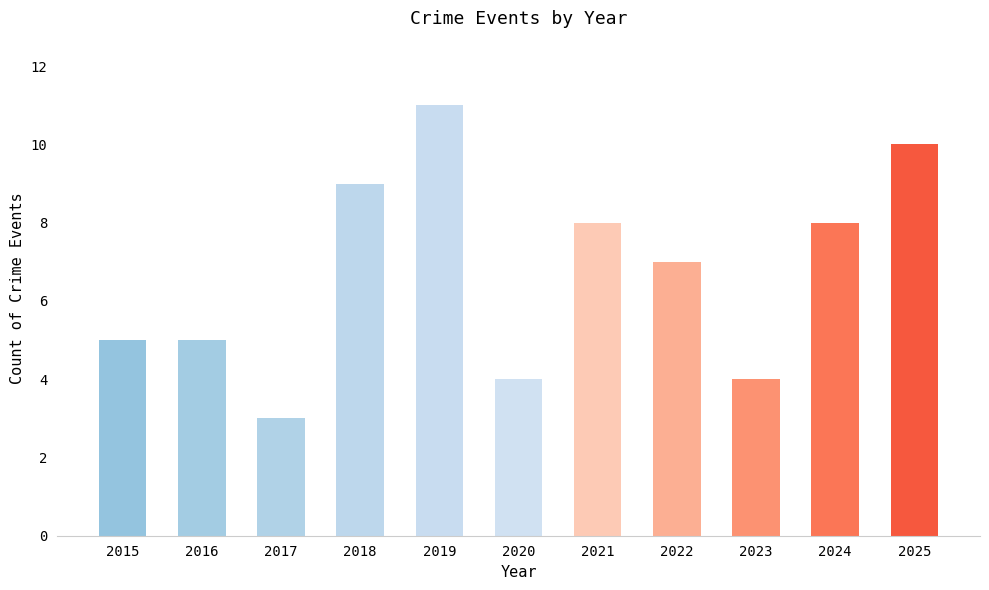

Reading left to right, what are all the values shown in this chart?

2015=5	2016=5	2017=3	2018=9	2019=11	2020=4	2021=8	2022=7	2023=4	2024=8	2025=10